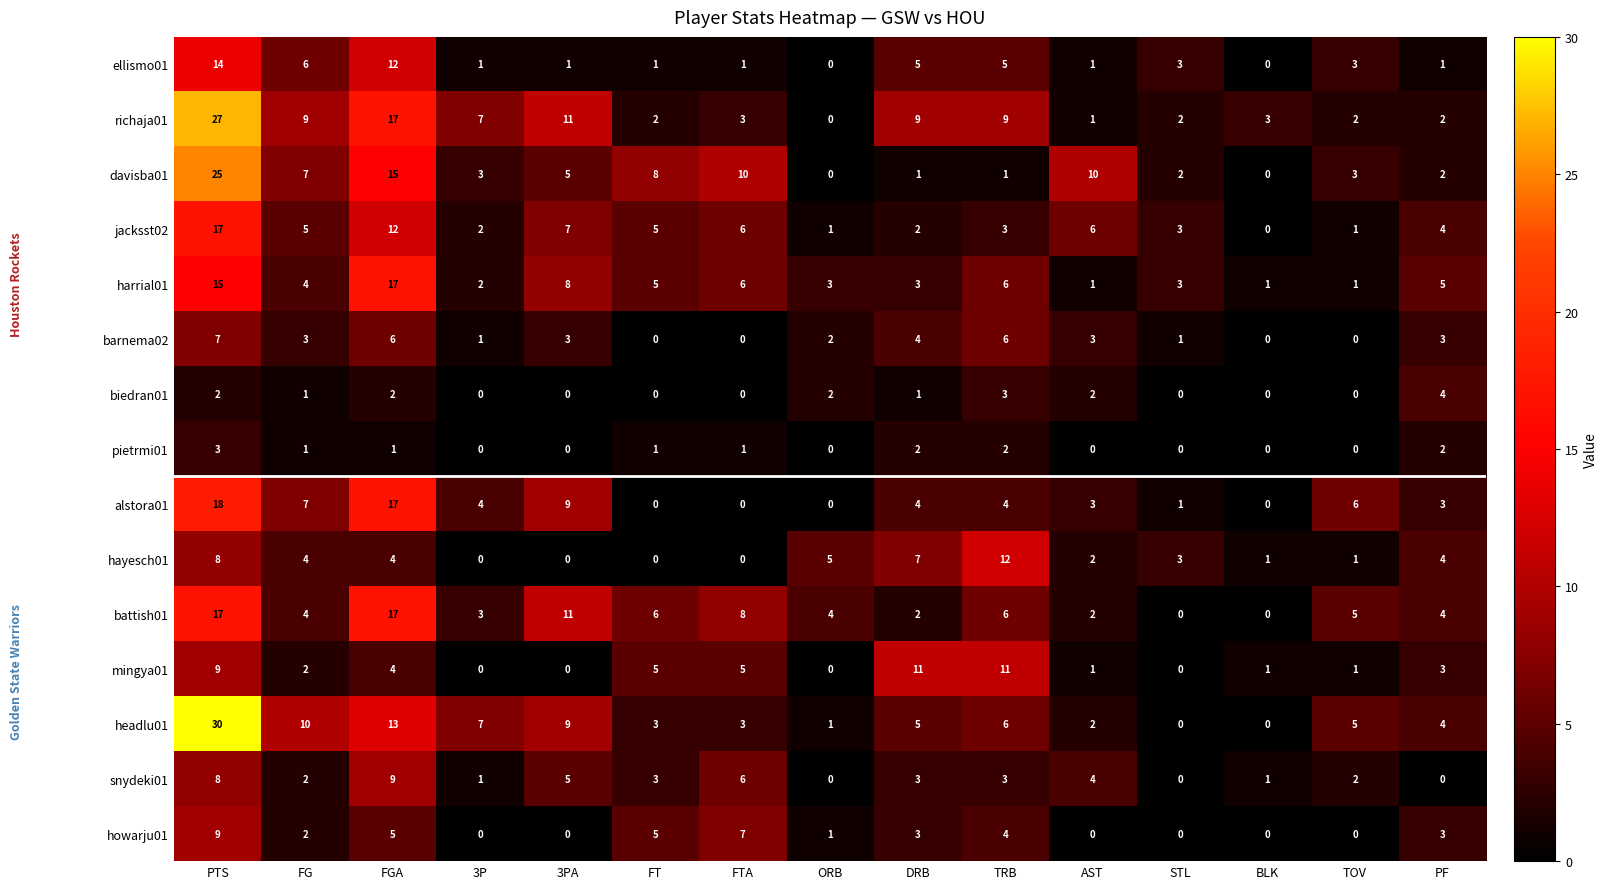

Is it true that battish01 equals 2 at FT?

False